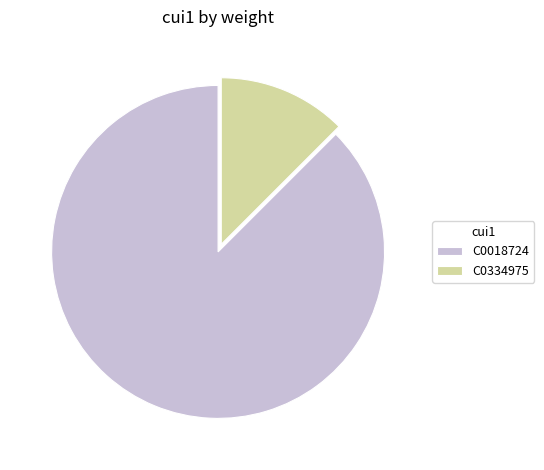

How many segments does this pie chart have?

2